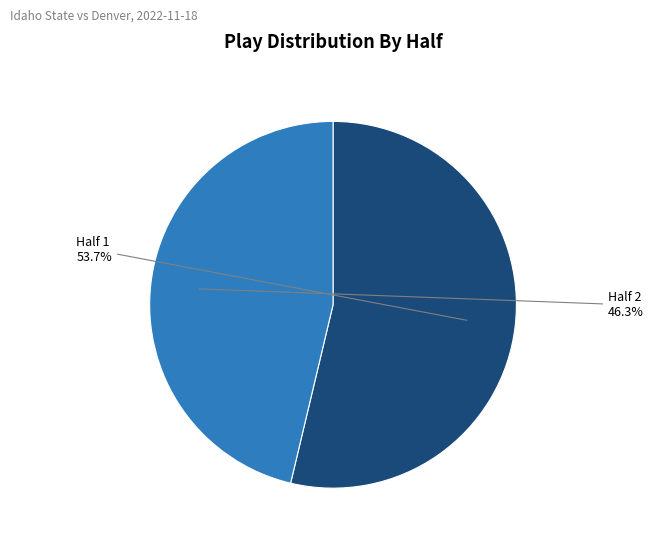

Is there a majority slice in this chart?

Yes